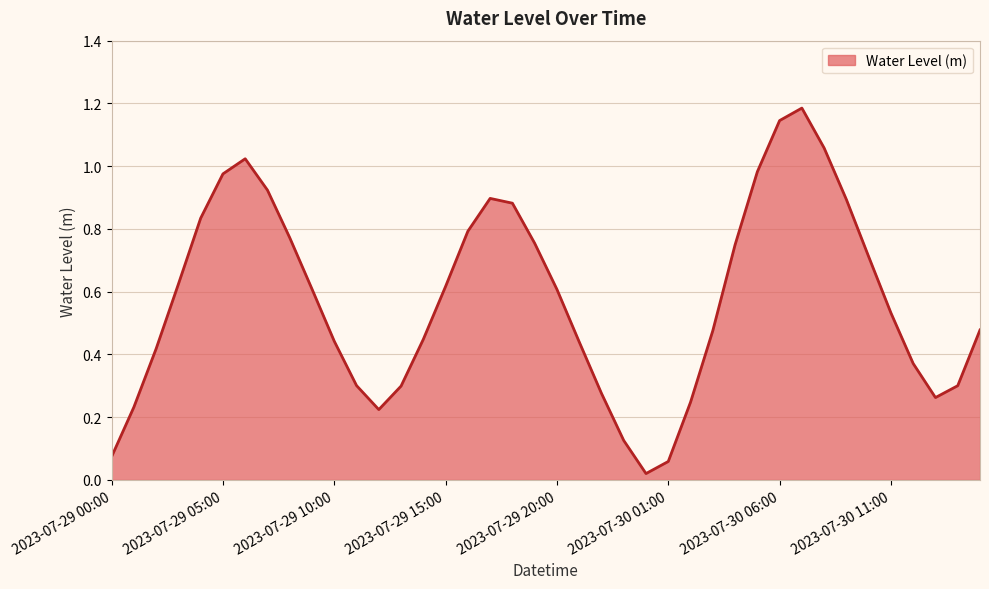

True or false: the data has more than 0 interior local peaks.

True